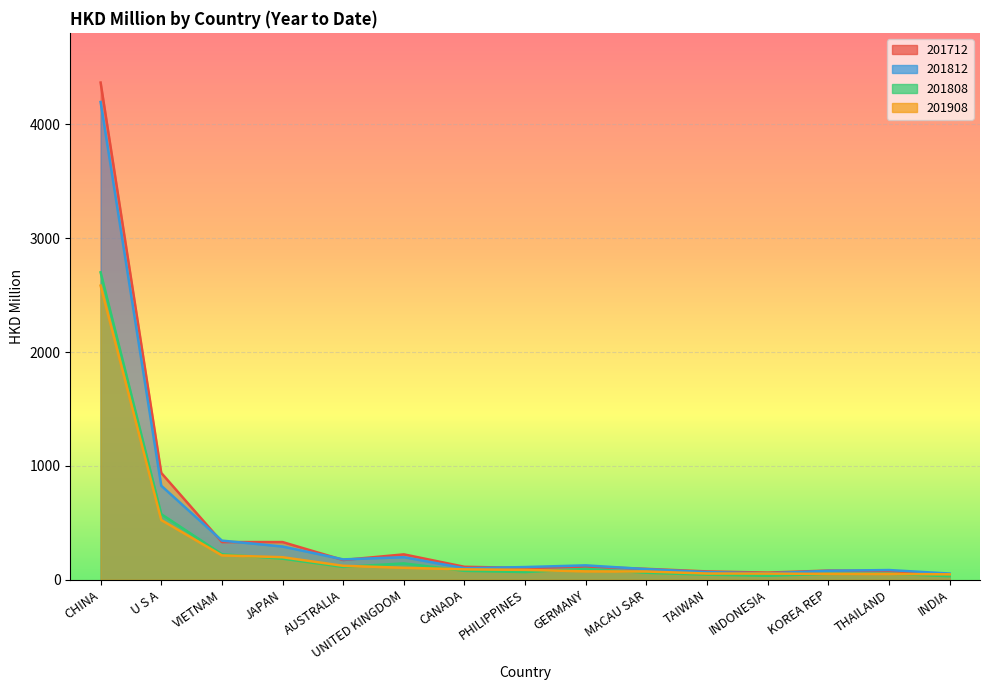

What is the sum of the 201808 values at U S A and JAPAN?

759.8